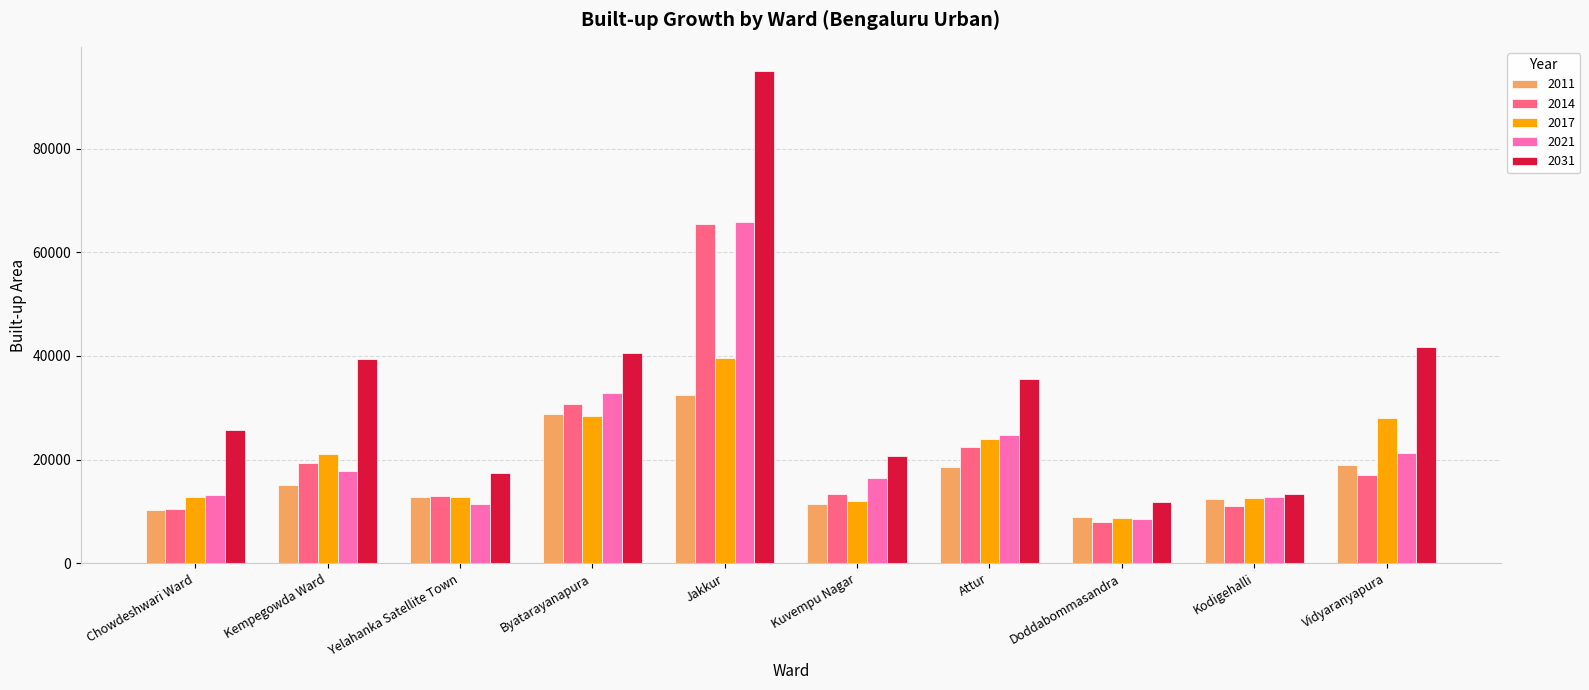

What is the maximum value shown in the chart?

94901